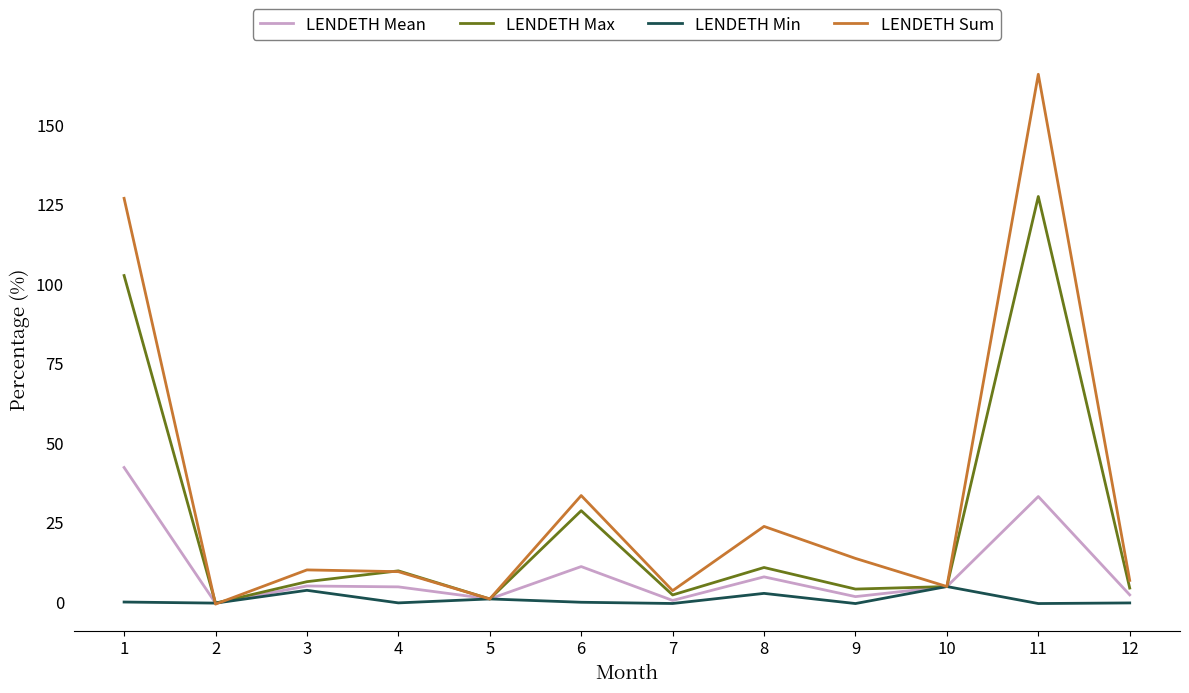

What is the spread (max minus min) of values at 4?

10.1